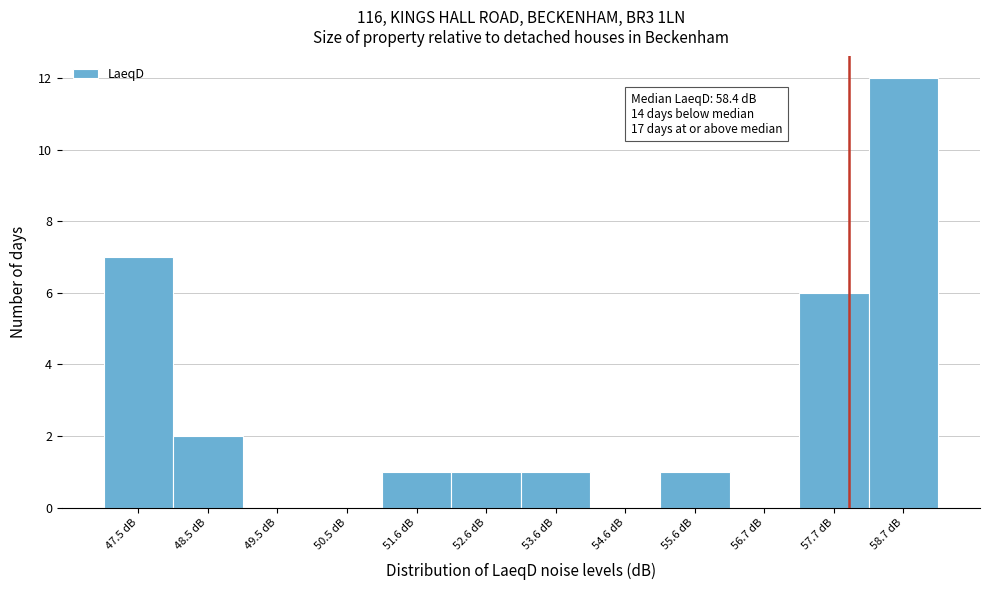

Reading left to right, transcribe all the data shown in this chart.

47.5 dB=7	48.5 dB=2	49.5 dB=0	50.5 dB=0	51.6 dB=1	52.6 dB=1	53.6 dB=1	54.6 dB=0	55.6 dB=1	56.7 dB=0	57.7 dB=6	58.7 dB=12